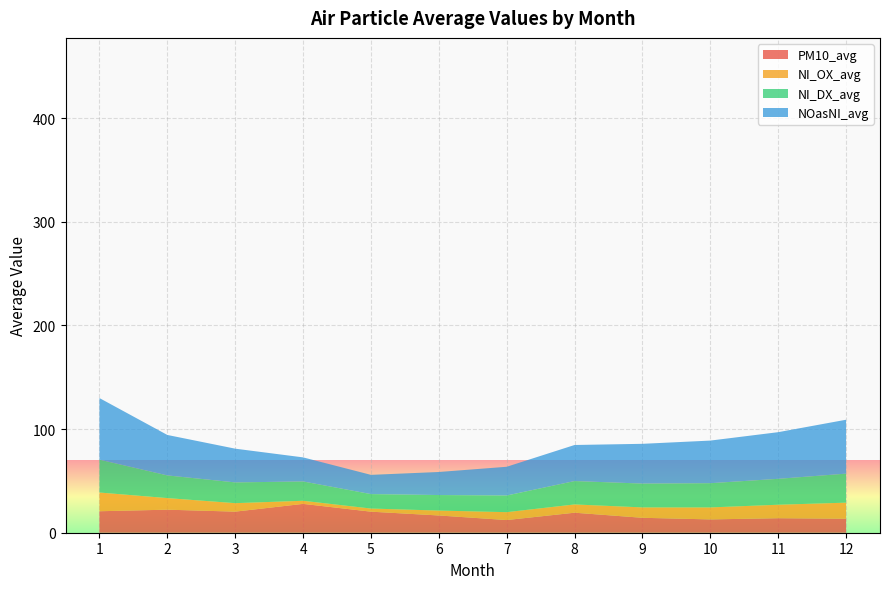

Reading right to left, what are all the values shown in this chart?

PM10_avg: 12=13.5	11=14.0	10=12.8	9=14.4	8=19.3	7=12.2	6=16.6	5=20.3	4=27.8	3=20.3	2=22.2	1=20.7
NI_OX_avg: 12=15.5	11=13.0	10=11.6	9=10.0	8=8.0	7=7.6	6=4.7	5=3.0	4=3.0	3=8.2	2=11.2	1=18.1
NI_DX_avg: 12=28.0	11=25.0	10=23.4	9=23.0	8=22.6	7=16.1	6=15.0	5=13.9	4=18.6	3=20.0	2=21.9	1=31.7
NOasNI_avg: 12=52.0	11=45.0	10=41.1	9=38.4	8=34.8	7=27.7	6=22.2	5=18.6	4=23.2	3=32.6	2=39.0	1=59.4